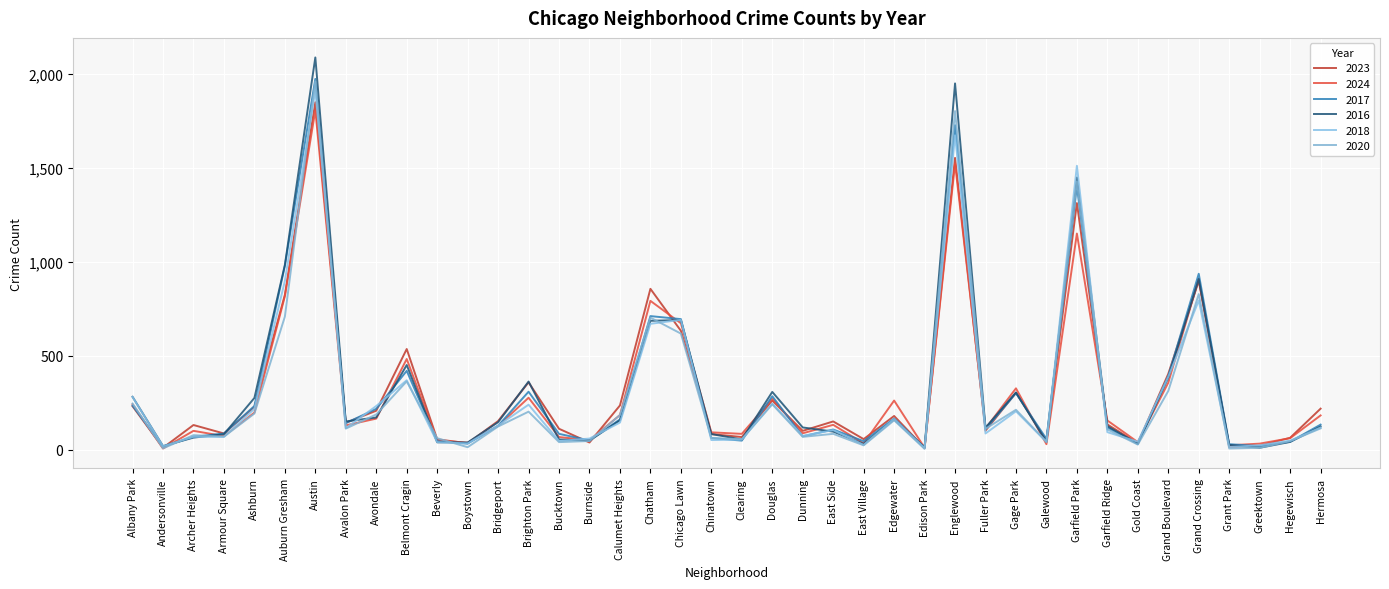

Read the 2020 value at Brighton Park.

203